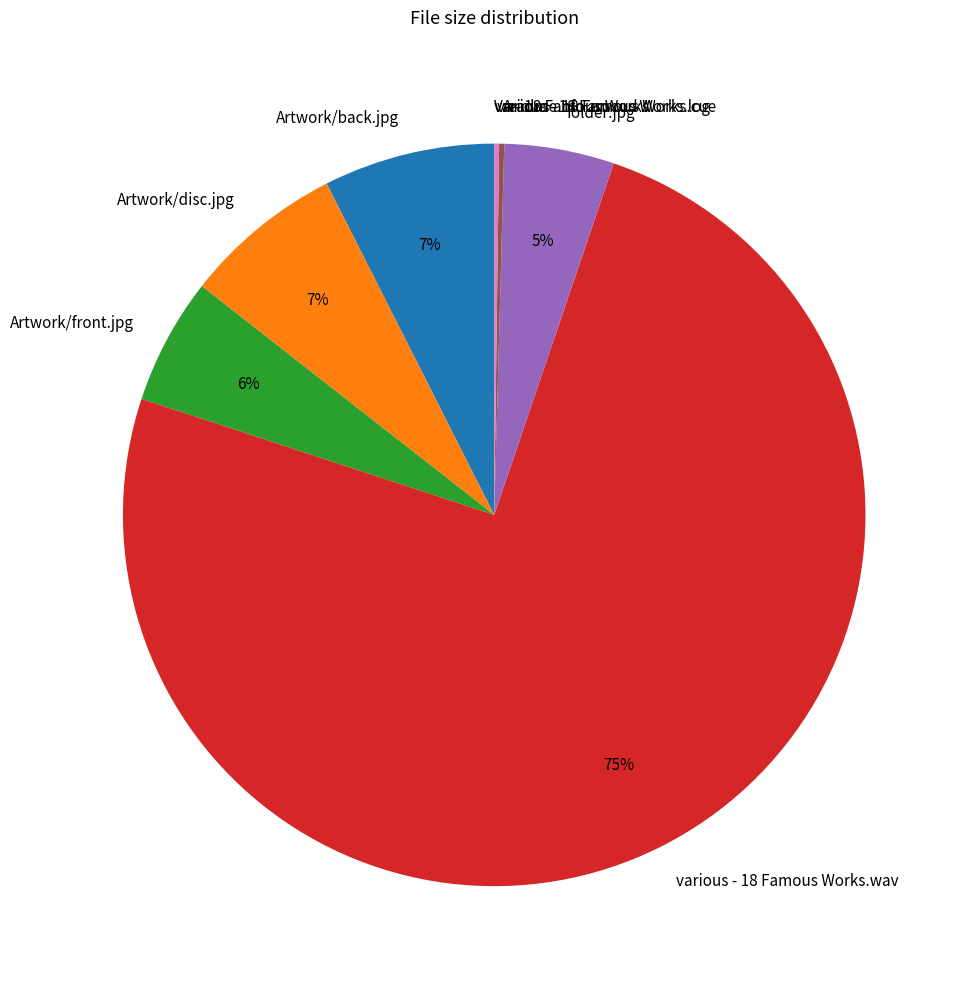

What is the largest slice in the pie chart?

various - 18 Famous Works.wav